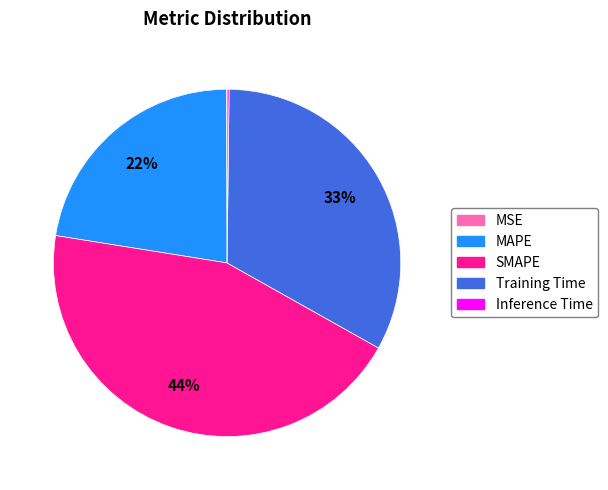

Which slice is the largest?

SMAPE